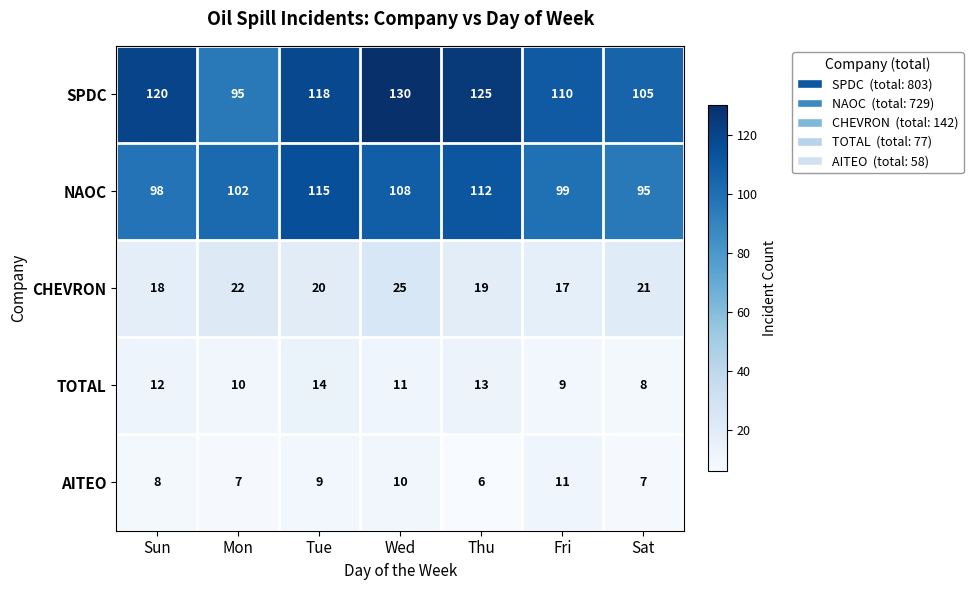

What is the total value across all series at Thu?

275